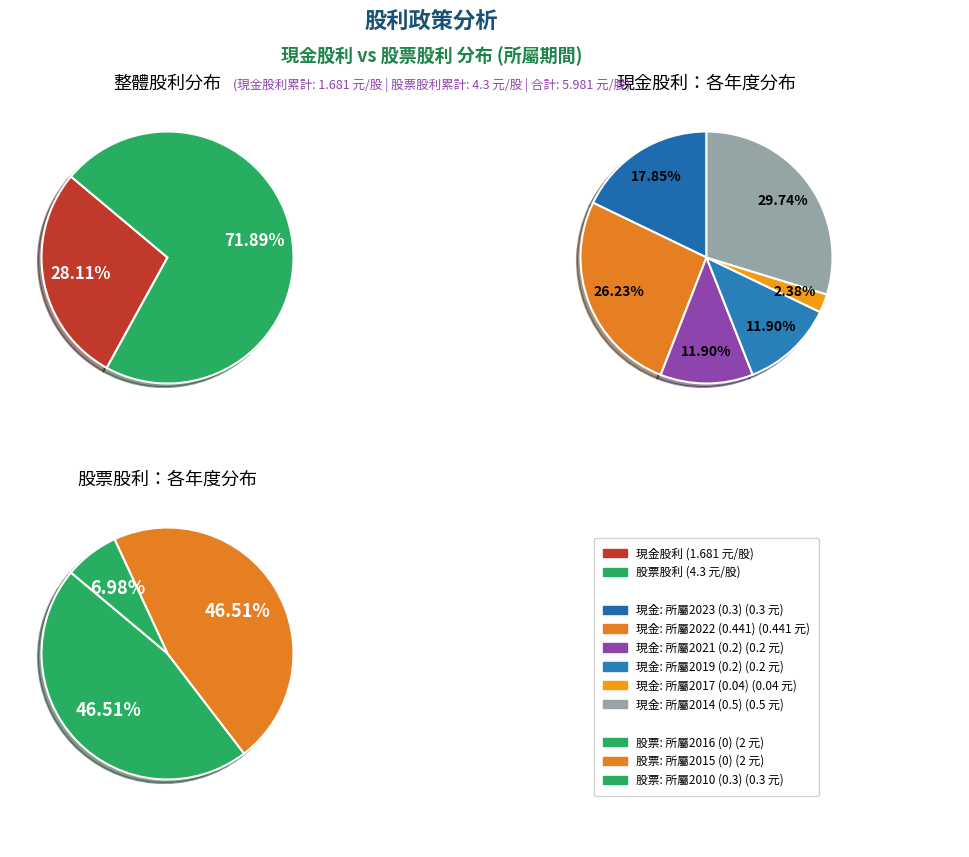

The 2020 (0) slice represents 1% of the pie. True or false?

False